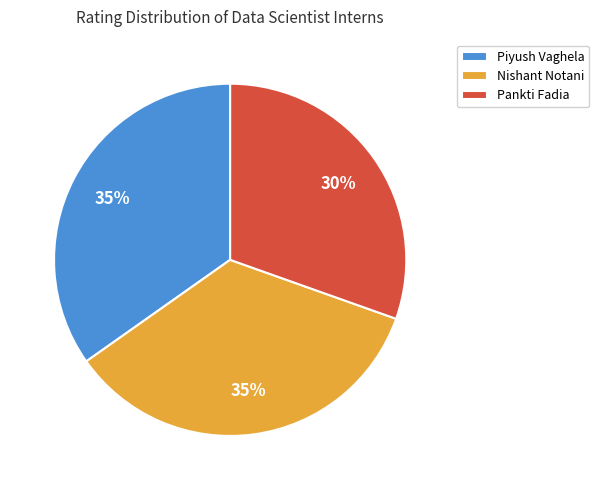

Is it true that Pankti Fadia is 44% of the pie?

False